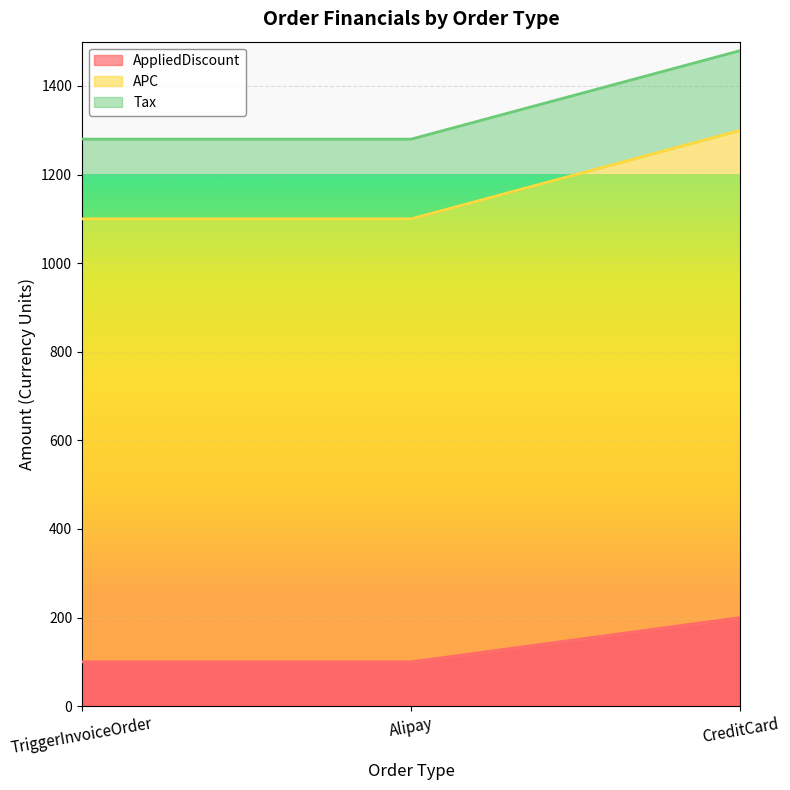

Which series changed the most between TriggerInvoiceOrder and Alipay?

AppliedDiscount